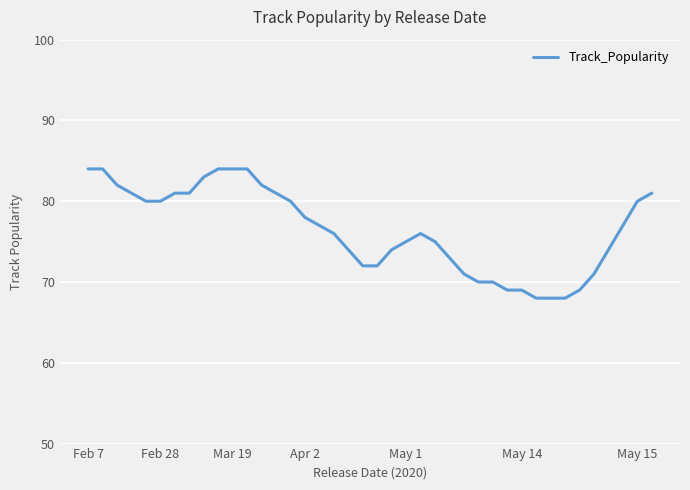

True or false: there are more than 0 points higher than both neighbors.

True